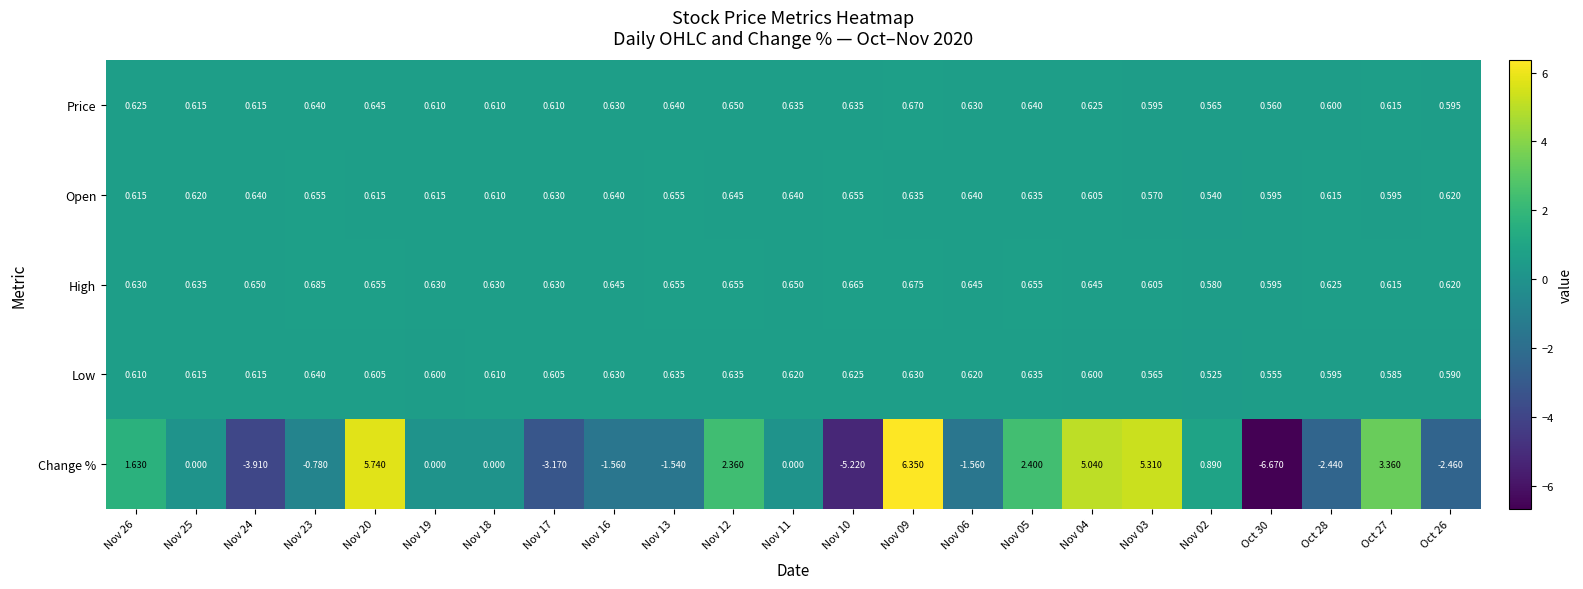

Which series has the widest spread of values?

Change %